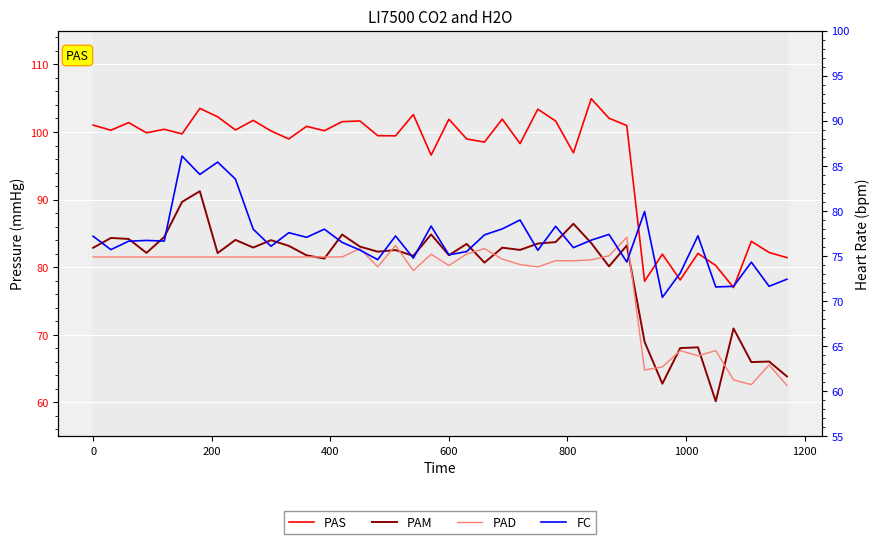

At how many categories does at least one series exceed 67?

40